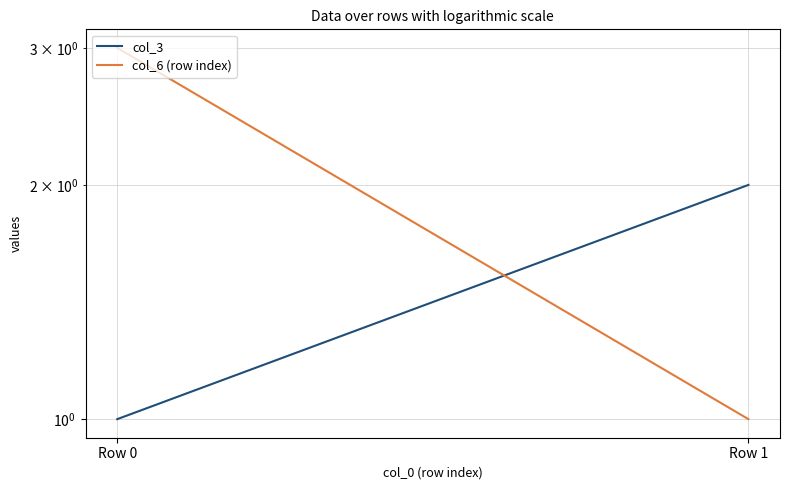

Reading right to left, what are all the values shown in this chart?

col_3: Row 1=2	Row 0=1
col_6 (row index): Row 1=1	Row 0=3